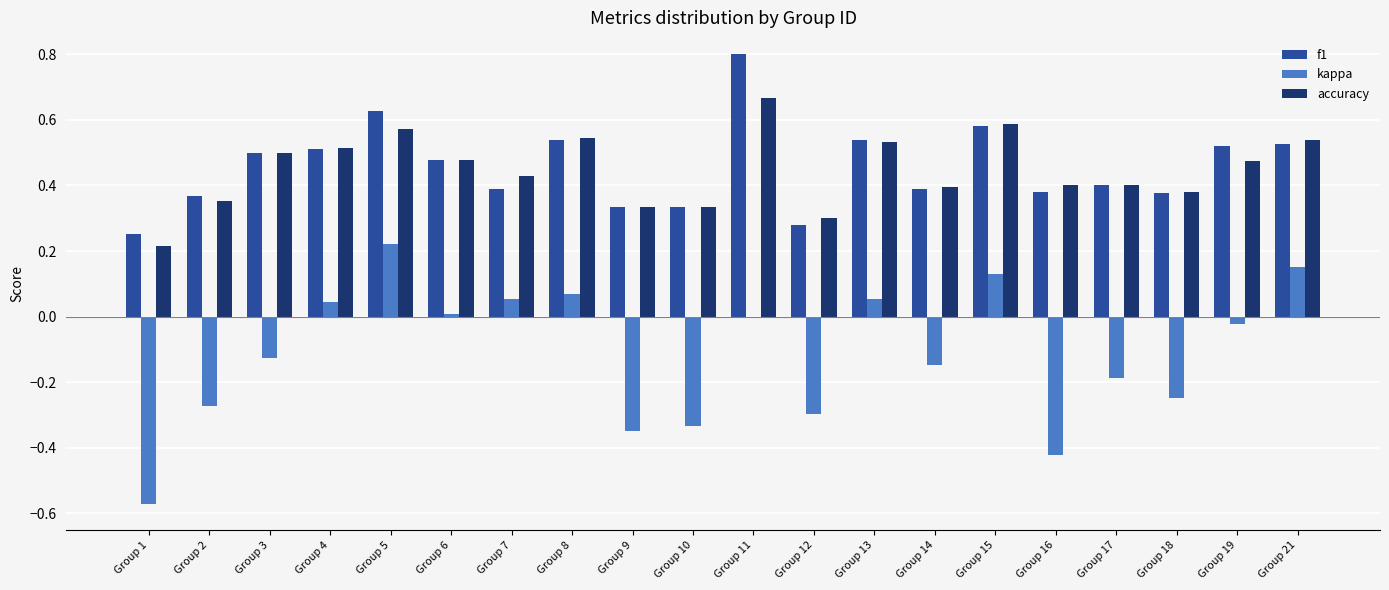

At which category is the sum across all series the highest?

Group 11